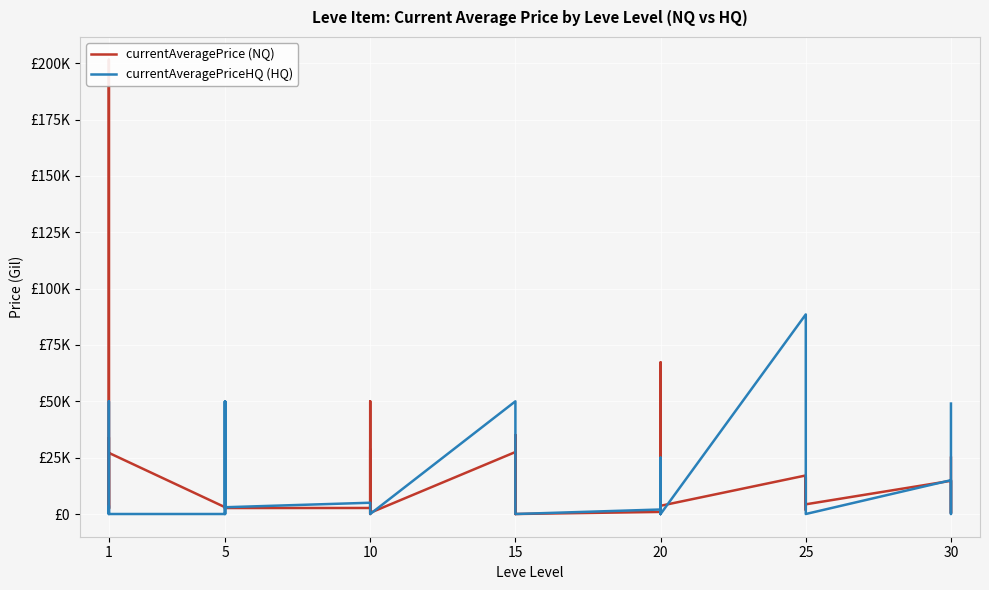

At how many categories does at least one series exceed 30759?

11